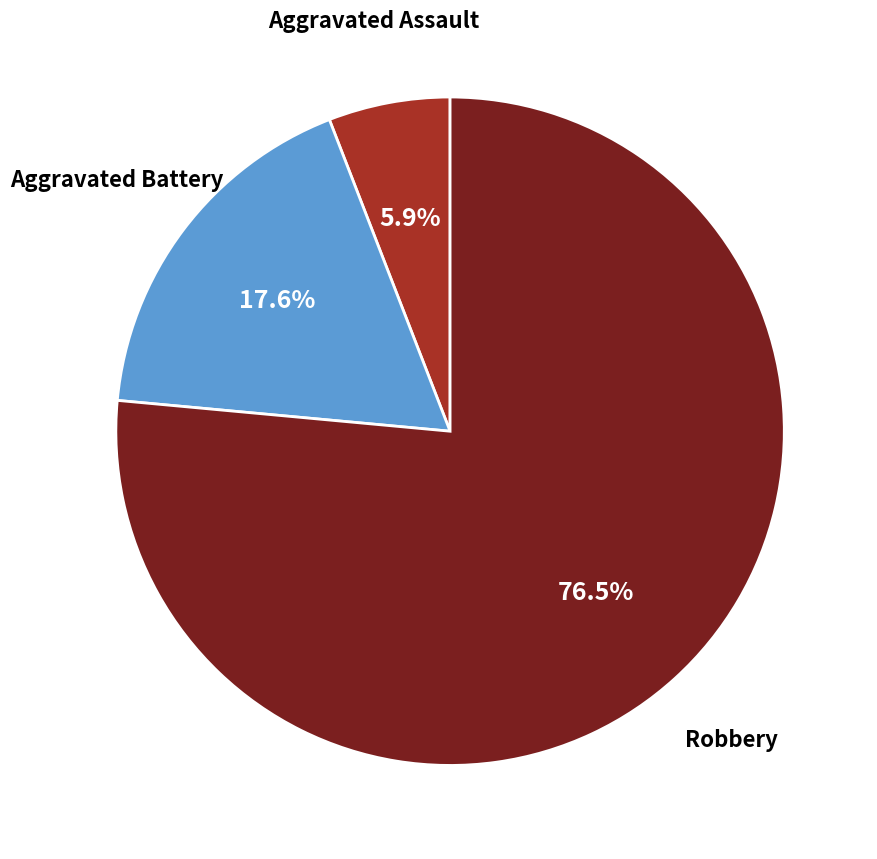

Rank the categories by value from highest to lowest.

Robbery, Aggravated Battery, Aggravated Assault